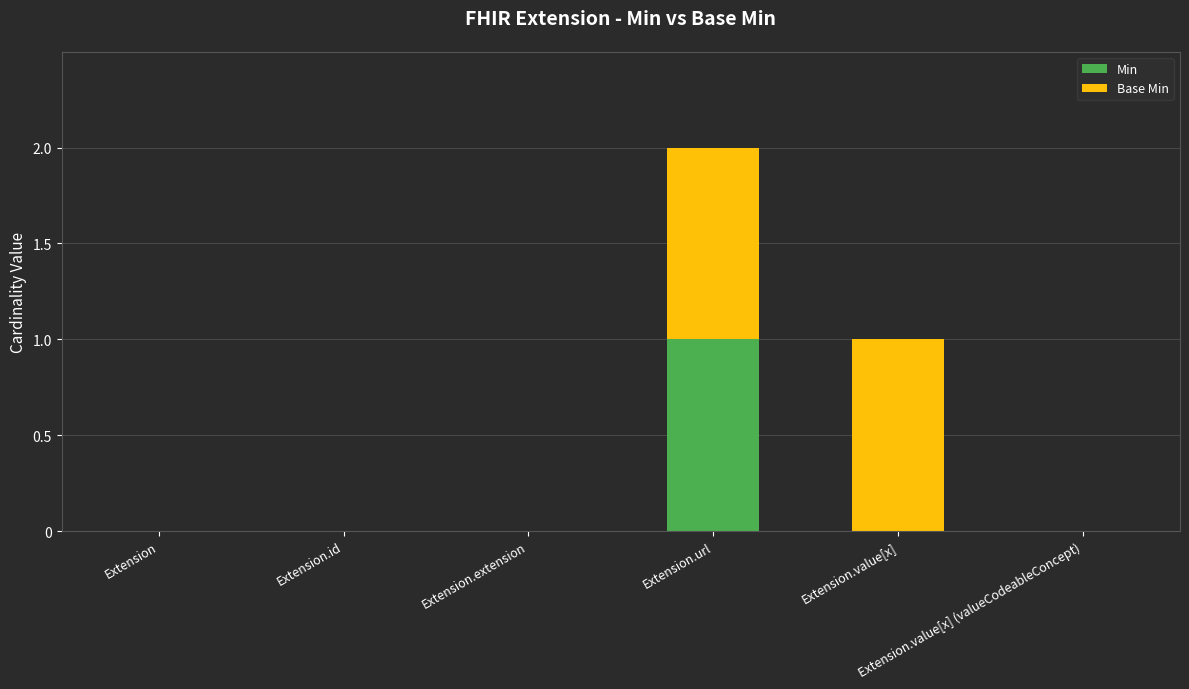

Does the chart contain stacked bars?

Yes